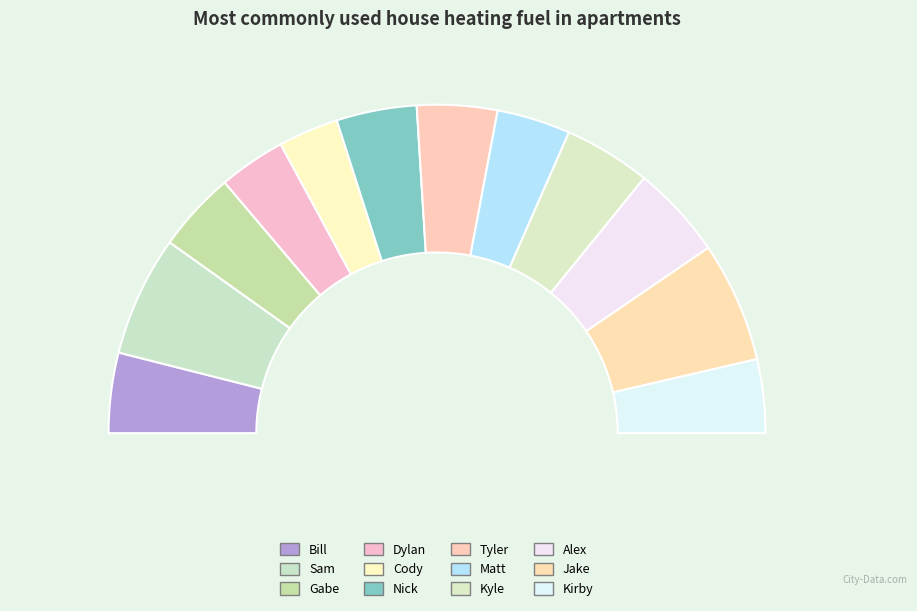

Does Alex represent more than half of the total?

No